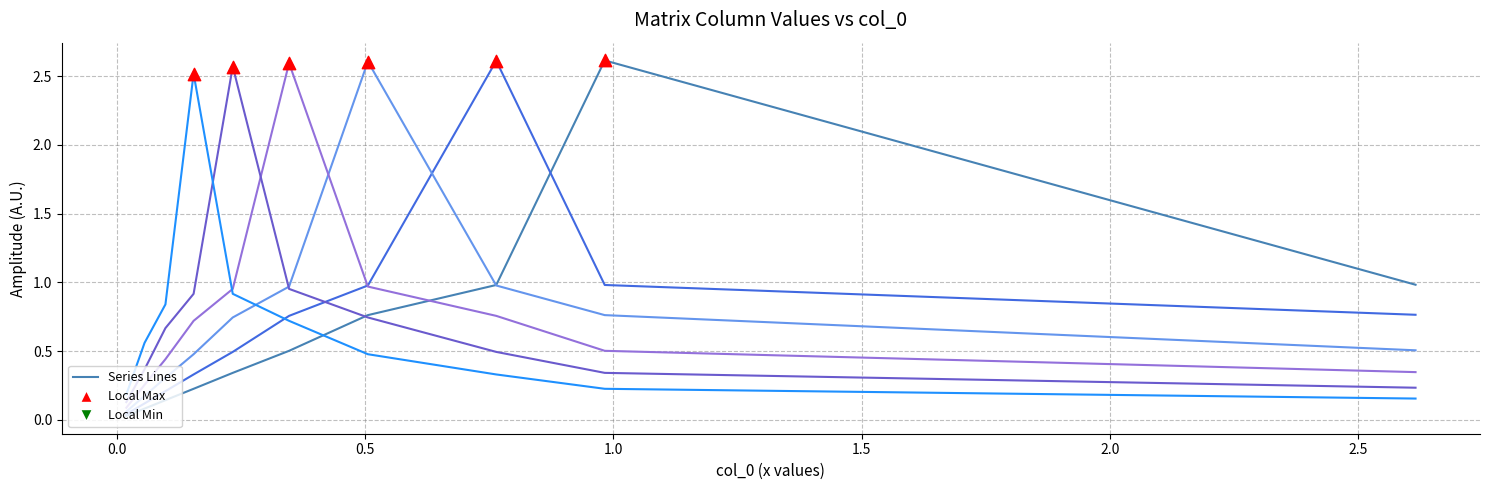

Is the value of col_3 at 2.5 greater than the value of col_6 at 1.5?

No